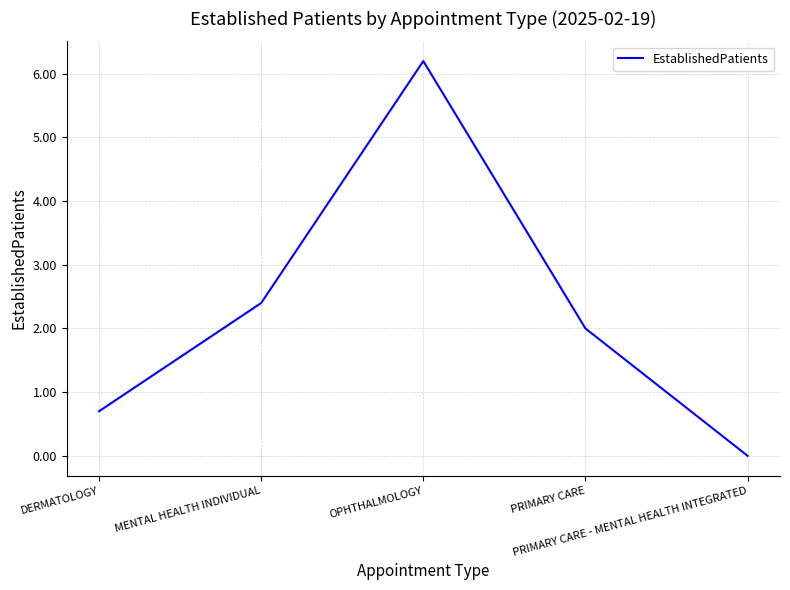

What is the difference between the values at OPHTHALMOLOGY and DERMATOLOGY?

5.5